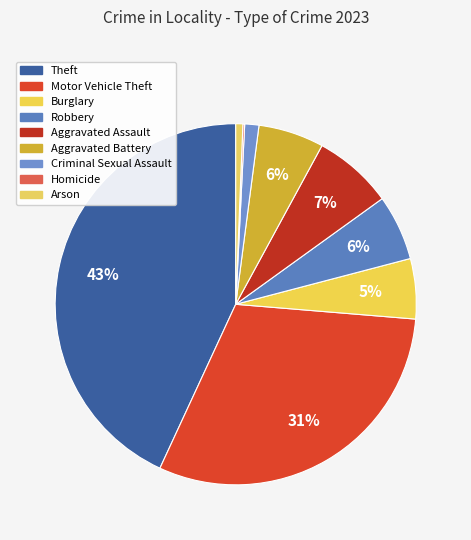

To the nearest percent, what is the difference between the largest and smallest slice percentages?

43%